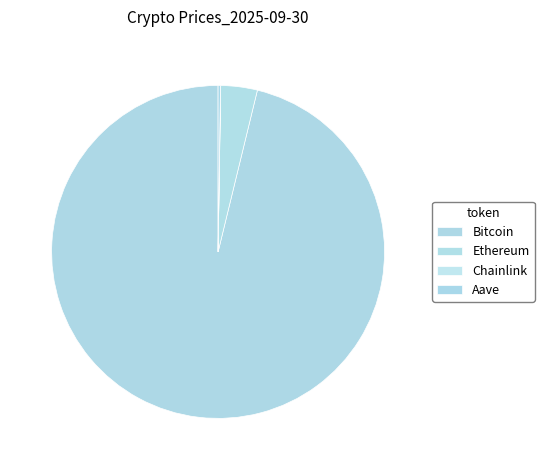

To the nearest percent, what portion does Bitcoin represent?

96%